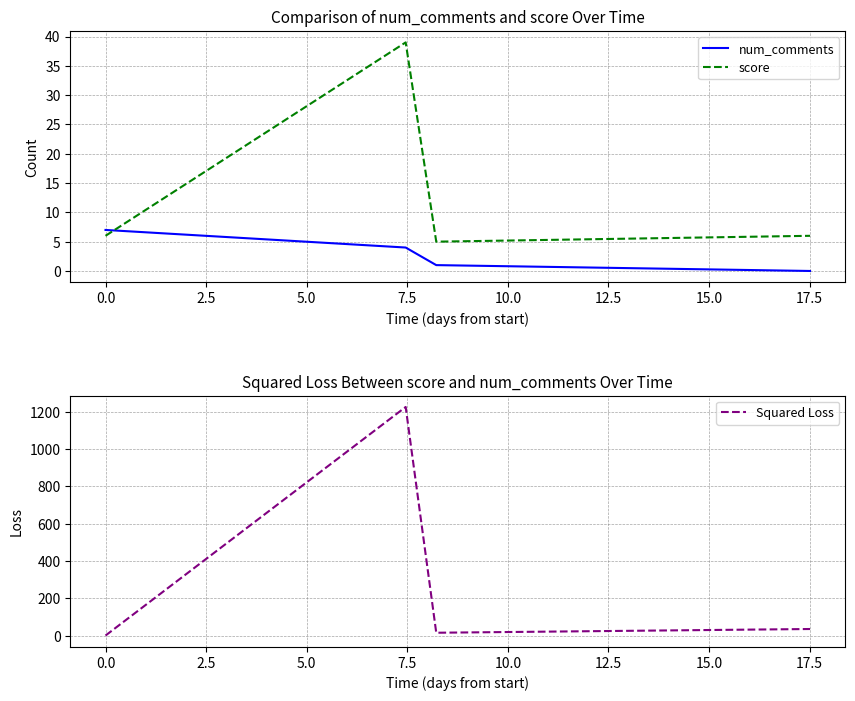

Reading left to right, transcribe all the data shown in this chart.

num_comments: 7	4	1	0
score: 6	39	5	6
Squared Loss: 1	1225	16	36